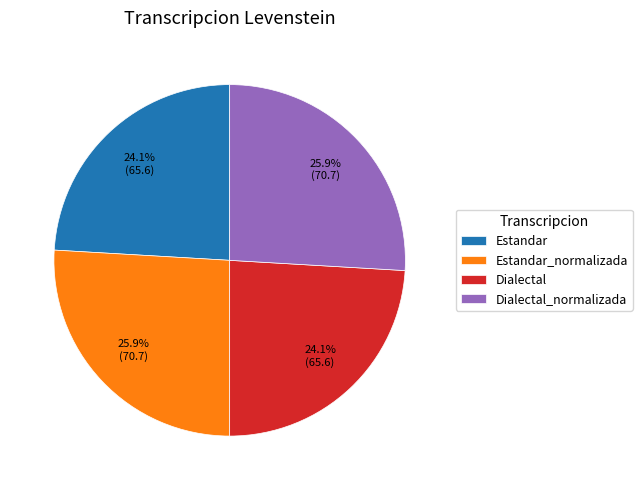

What portion of the pie excludes Dialectal?

75.9%